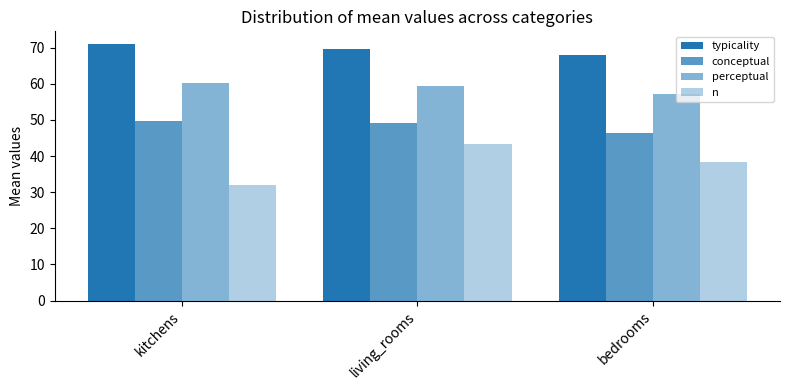

The perceptual series shows 23.8 at living_rooms. True or false?

False